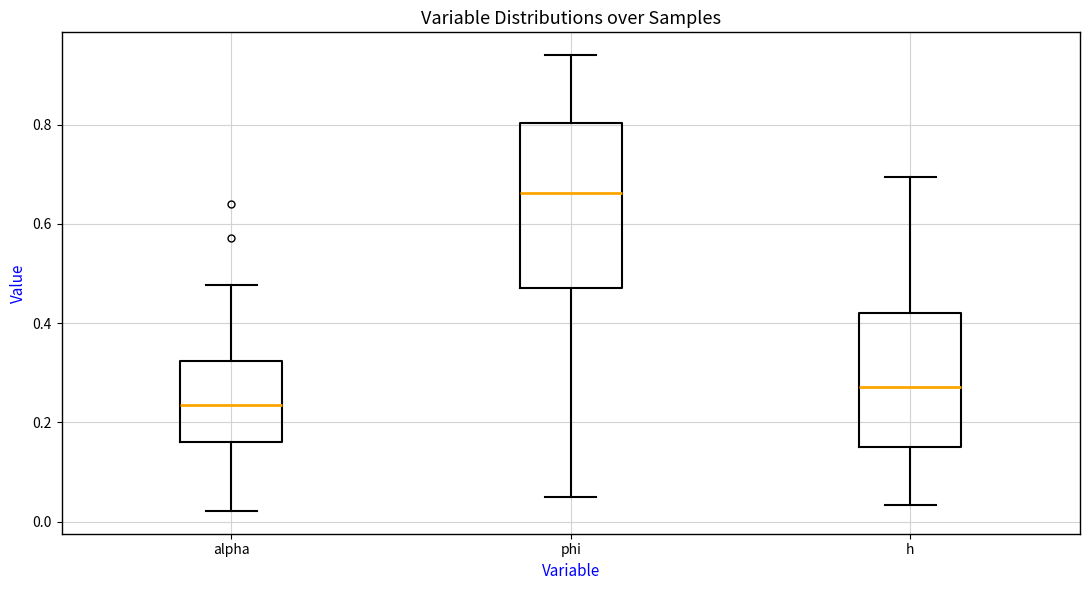

Reading left to right, transcribe this box plot: for each box, give where its median line is, the range the box spans, and where its two whiskers end, as read against the y-axis. The values are not printed on the chart, so give them approximately, as read against the axis.

alpha: median 0.24, box 0.16 to 0.32, whiskers 0.02 to 0.48
phi: median 0.66, box 0.48 to 0.80, whiskers 0.04 to 0.94
h: median 0.28, box 0.14 to 0.42, whiskers 0.04 to 0.70